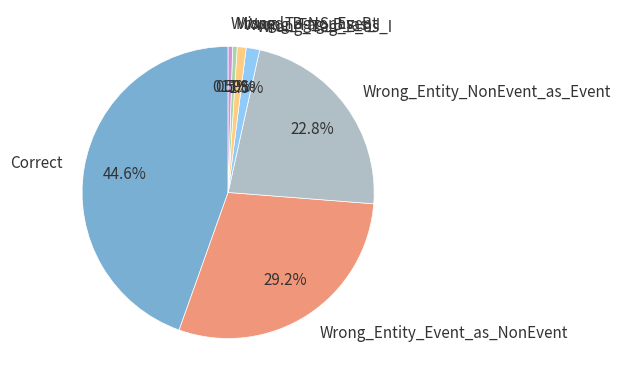

Which slice is the largest?

Correct